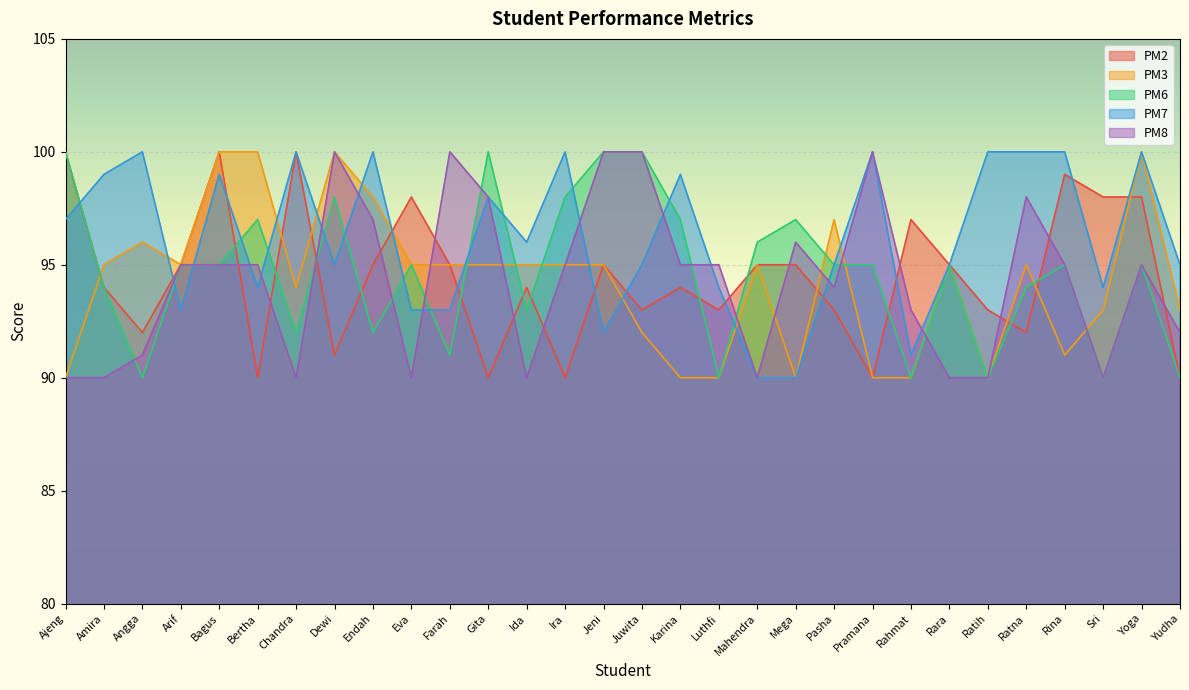

What is the spread (max minus min) of values at Bagus?

5